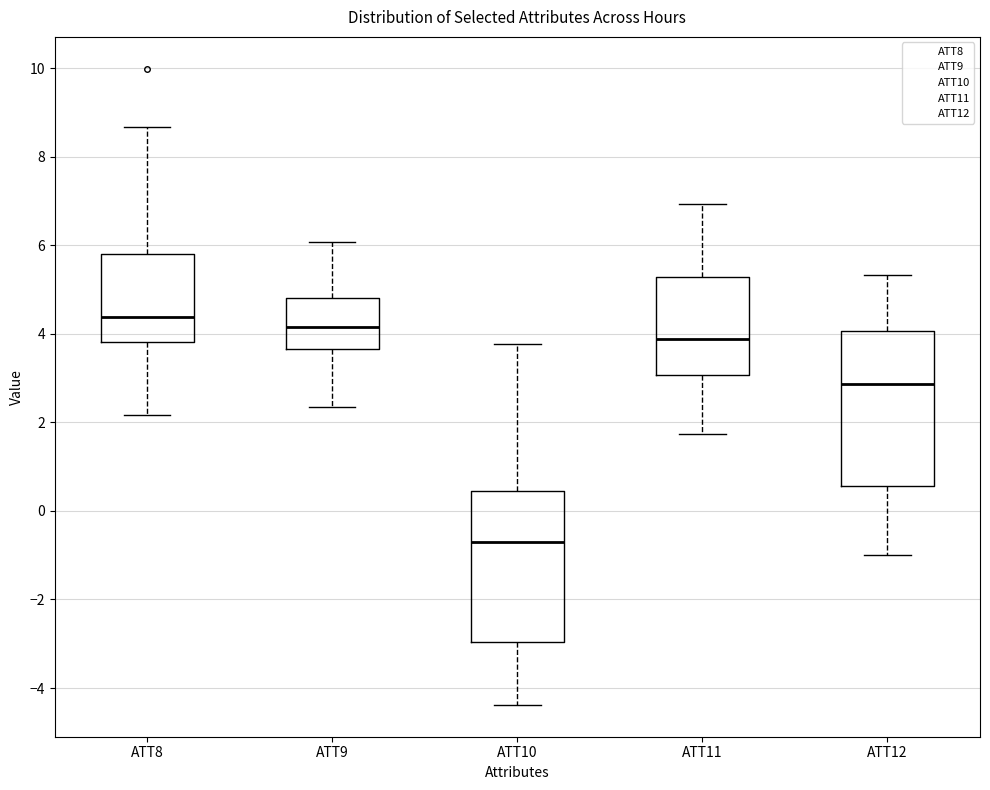

Which box's median line is the highest?

ATT8